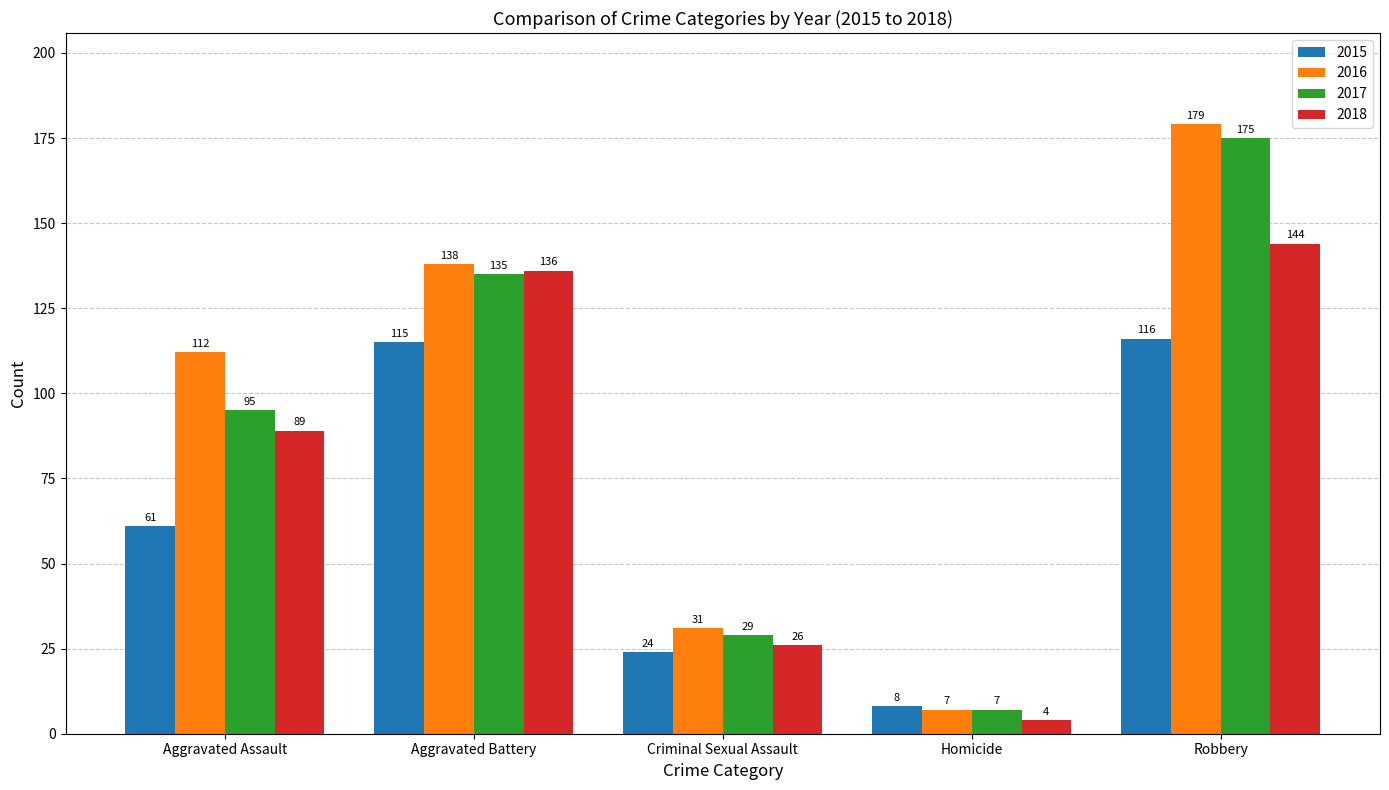

What is the label of the 5th bar from the right?

Aggravated Assault